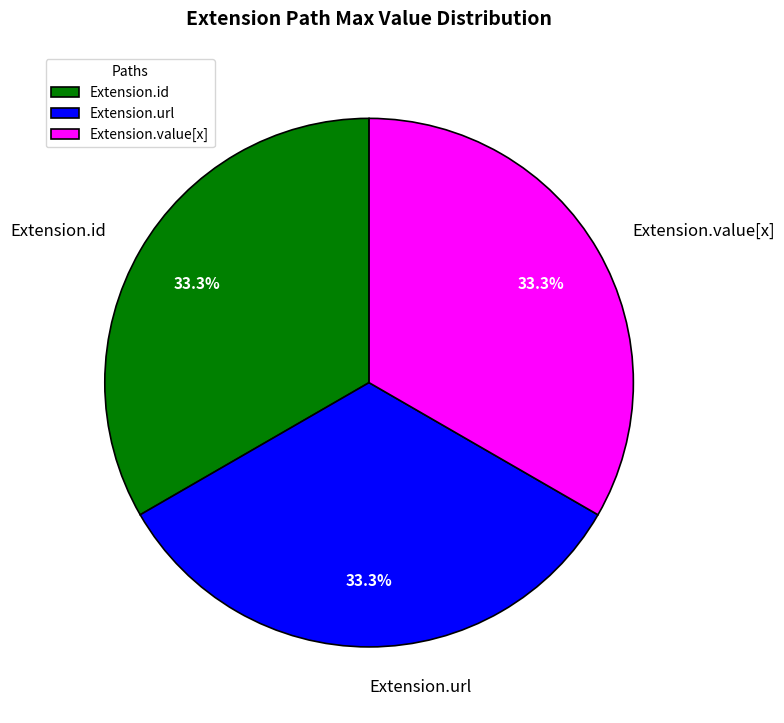

What is the total percentage of Extension.url and Extension.value[x]?

66.7%